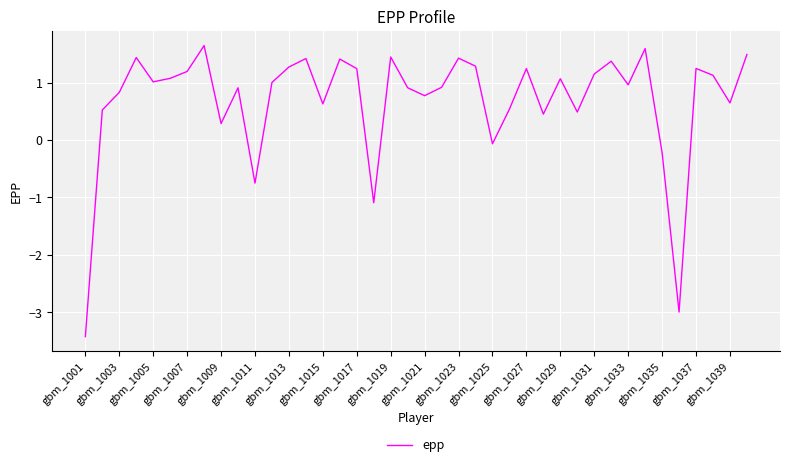

Does the chart have visible grid lines?

Yes